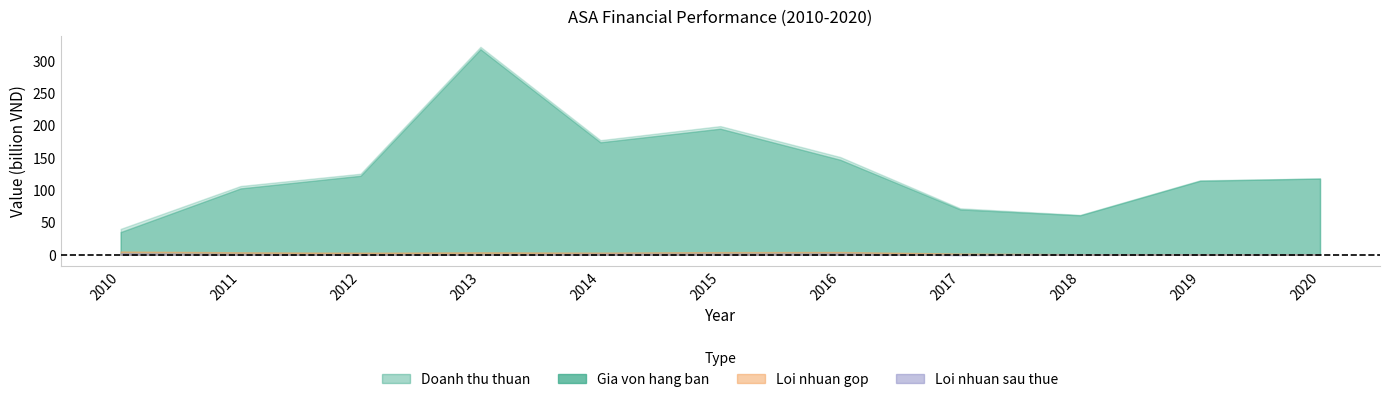

Between 2013 and 2018, which is larger?

2013